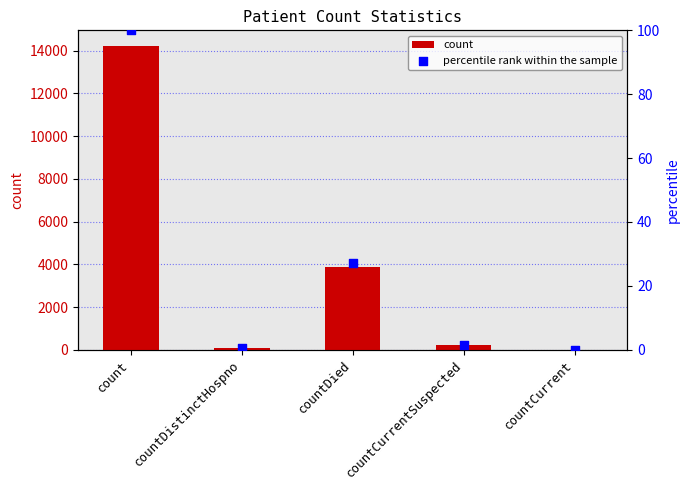

At which category is the sum across all series the highest?

count